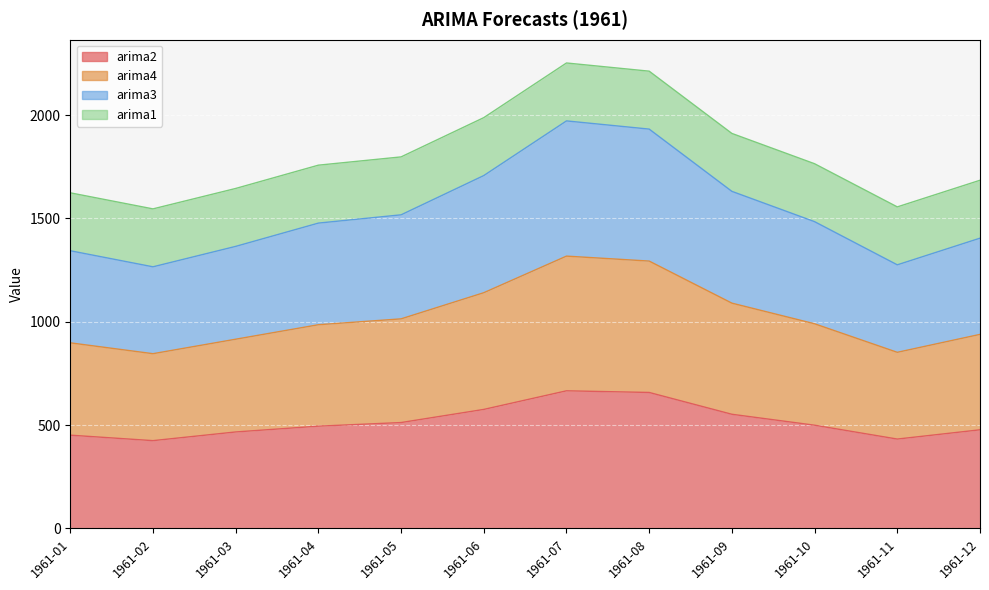

Which series has the largest range (max minus min)?

arima4